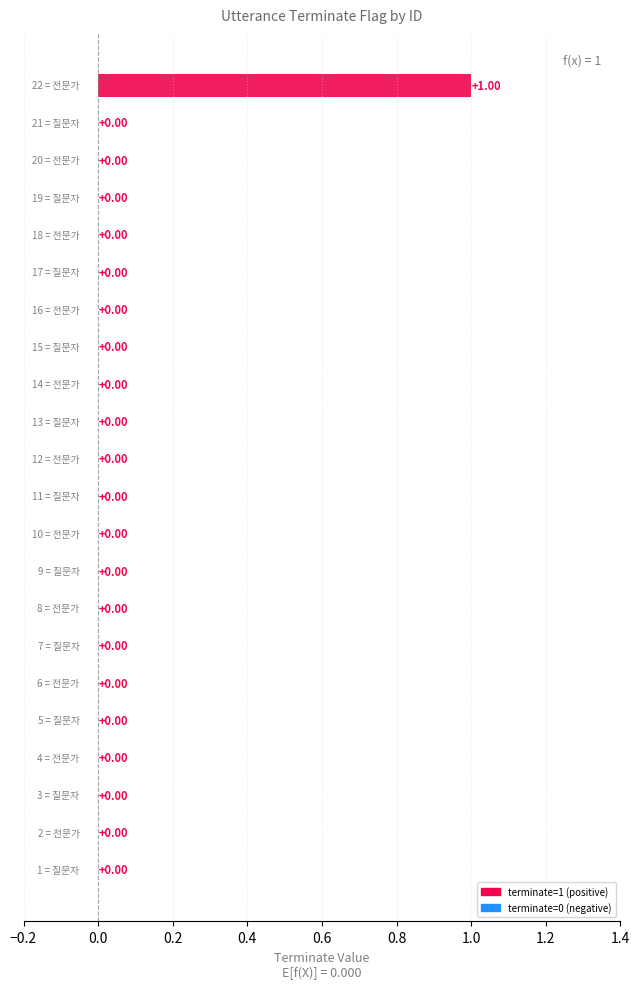

Reading right to left, transcribe all the data shown in this chart.

22=1	21=0	20=0	19=0	18=0	17=0	16=0	15=0	14=0	13=0	12=0	11=0	10=0	9=0	8=0	7=0	6=0	5=0	4=0	3=0	2=0	1=0